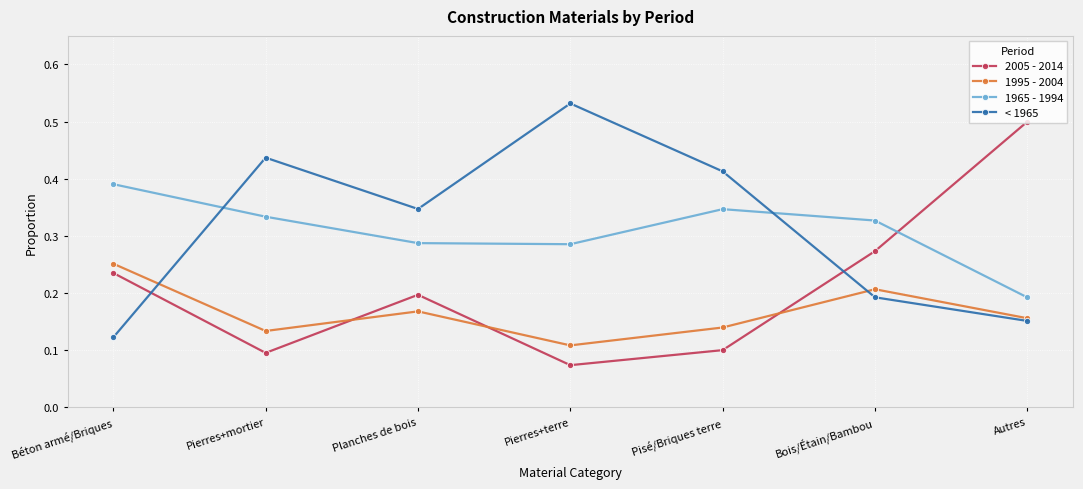

Which series has the largest range (max minus min)?

2005 - 2014